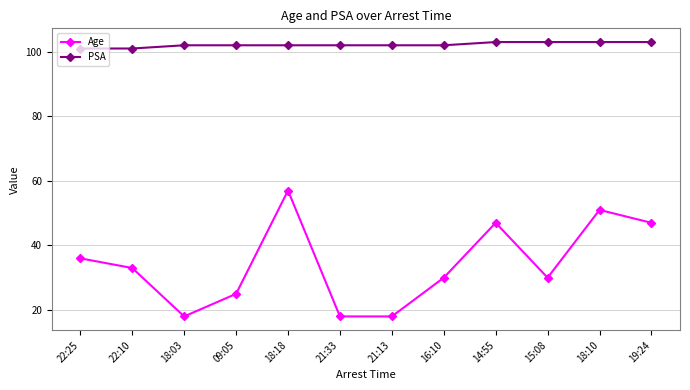

How many series are shown in this chart?

2